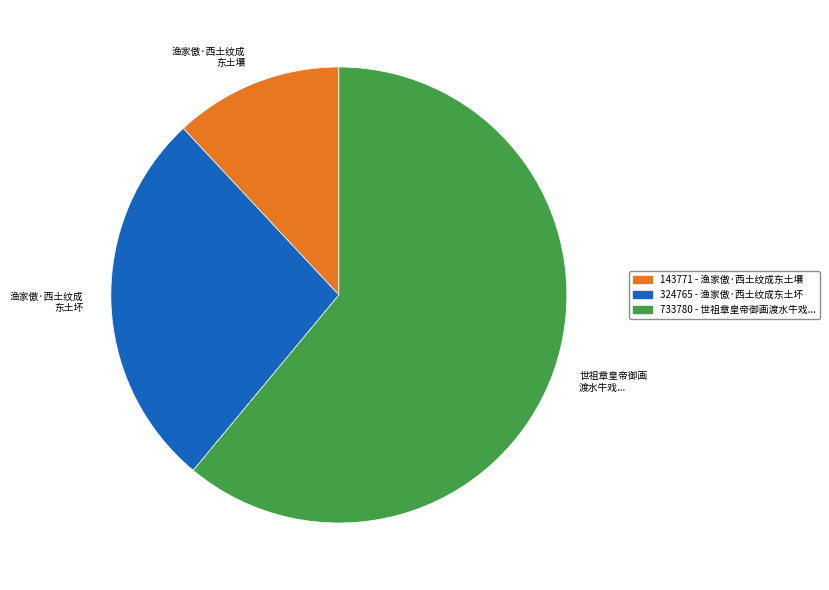

Is there a majority slice in this chart?

Yes